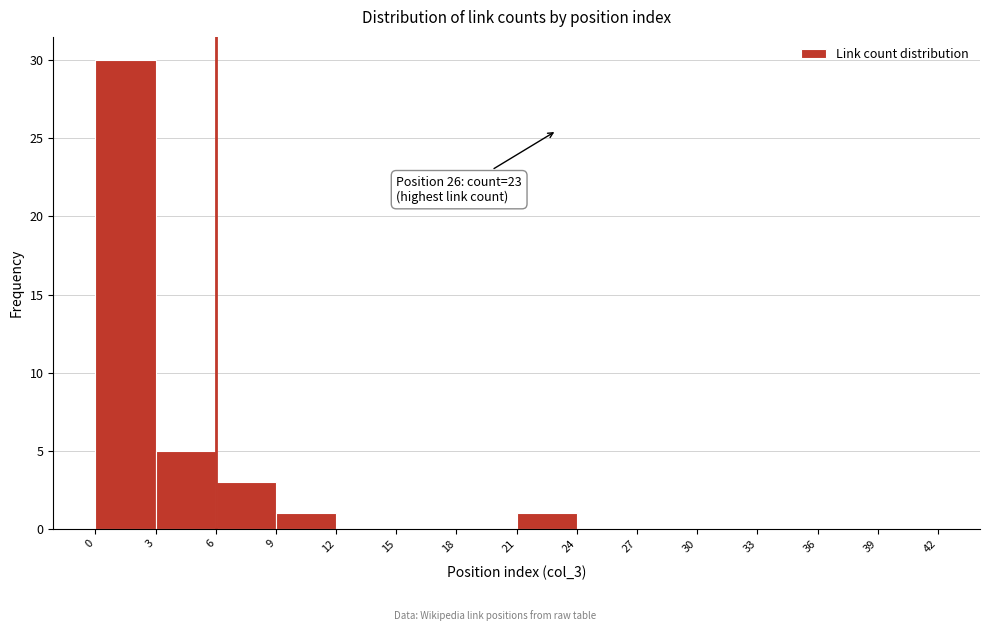

Which range on the x-axis has the tallest bar?

0 to 3